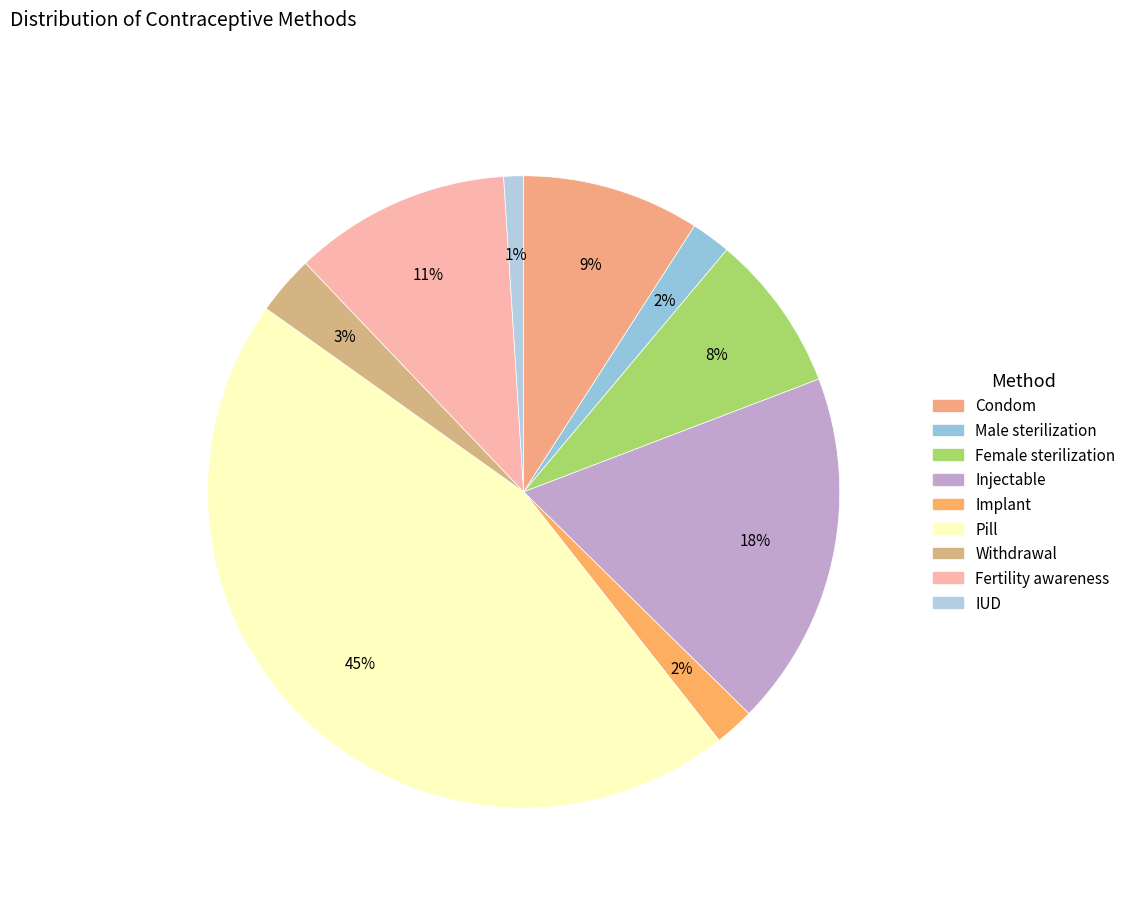

What percentage is the Condom slice, to the nearest percent?

9%